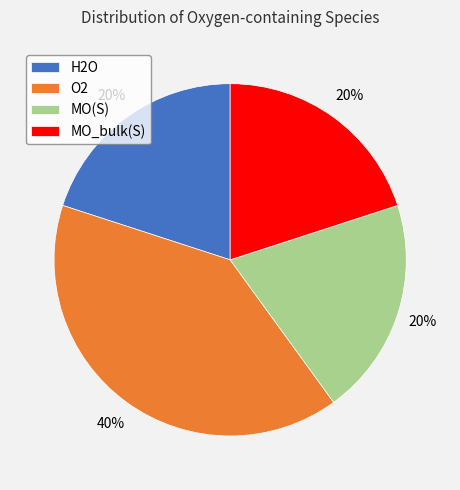

Does MO(S) represent more than half of the total?

No